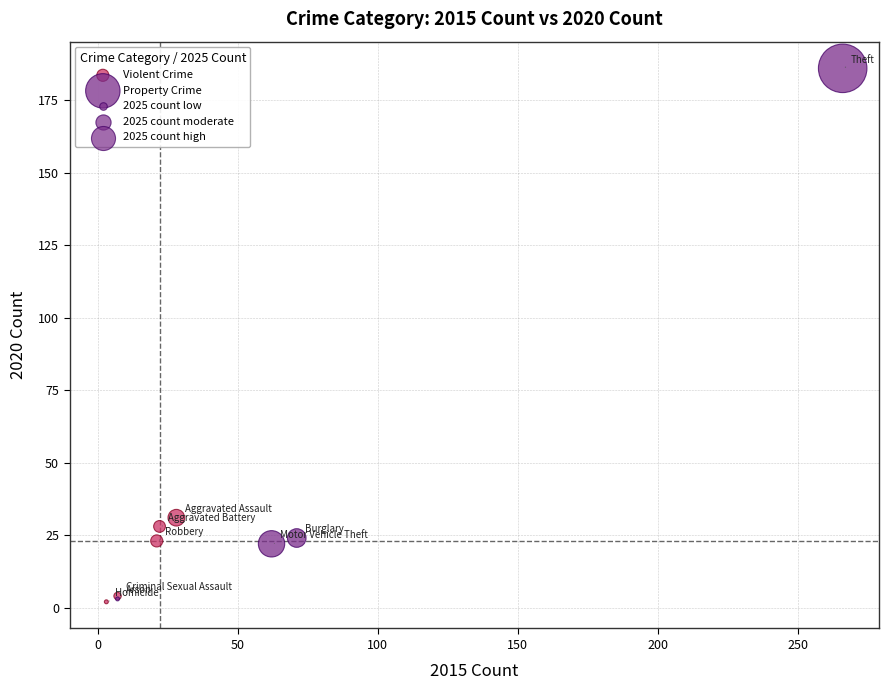

Which series reaches the maximum Y coordinate?

Property Crime